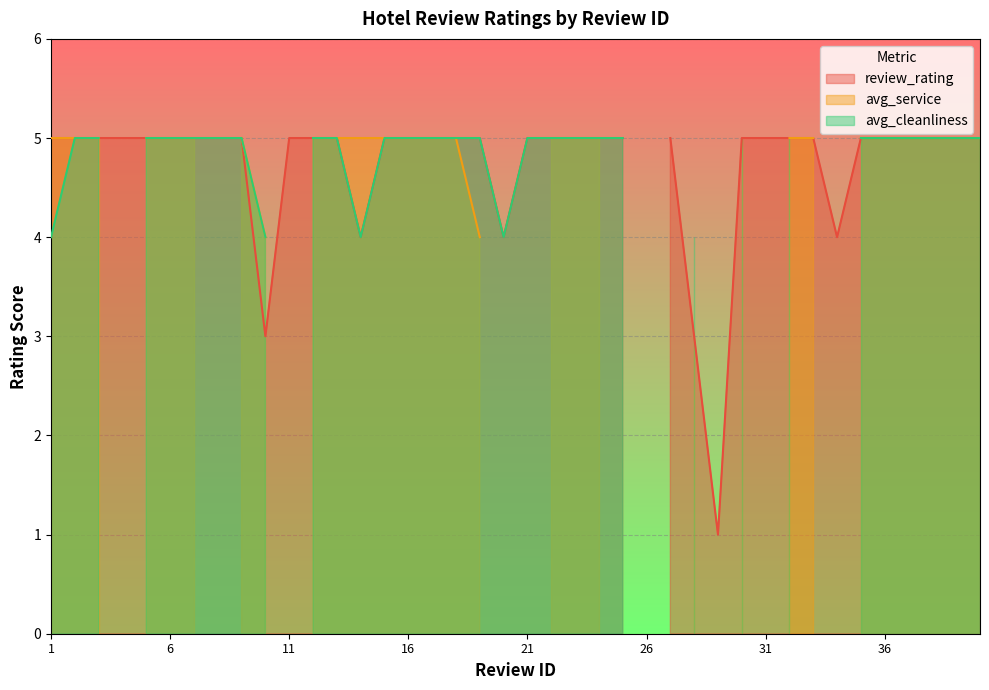

The avg_service series shows 5 at 13. True or false?

True